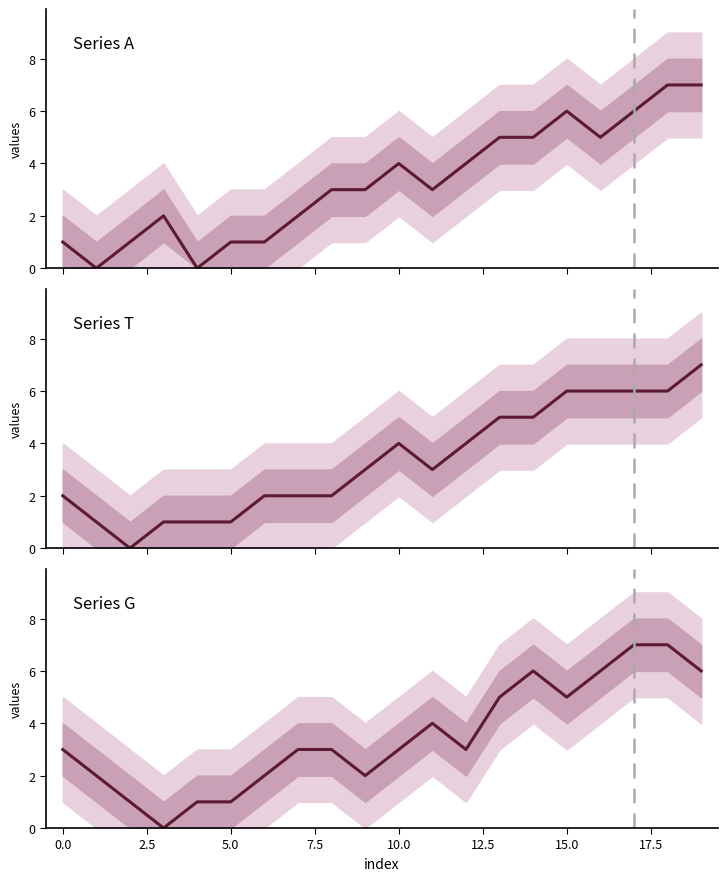

How many categories are shown in the chart?

20